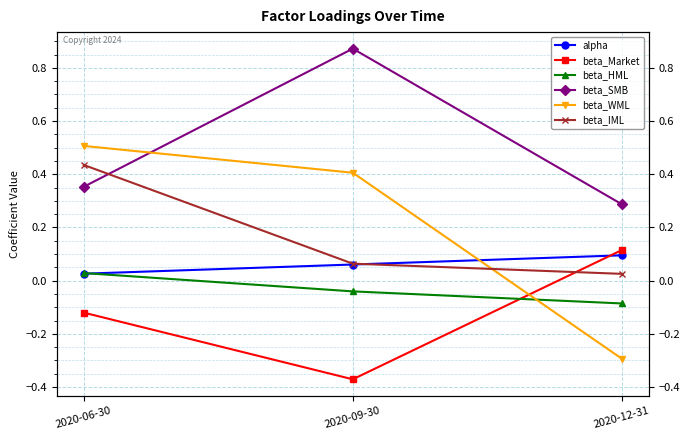

Reading left to right, transcribe all the data shown in this chart.

alpha: 2020-06-30=0.0	2020-09-30=0.1	2020-12-31=0.1
beta_Market: 2020-06-30=-0.1	2020-09-30=-0.4	2020-12-31=0.1
beta_HML: 2020-06-30=0.0	2020-09-30=-0.0	2020-12-31=-0.1
beta_SMB: 2020-06-30=0.4	2020-09-30=0.9	2020-12-31=0.3
beta_WML: 2020-06-30=0.5	2020-09-30=0.4	2020-12-31=-0.3
beta_IML: 2020-06-30=0.4	2020-09-30=0.1	2020-12-31=0.0